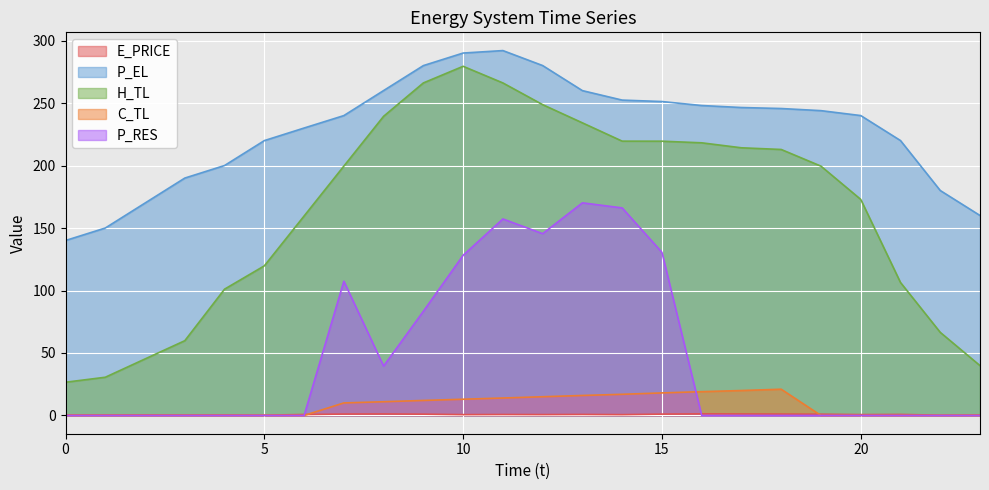

True or false: P_EL and P_RES intersect in this chart.

False